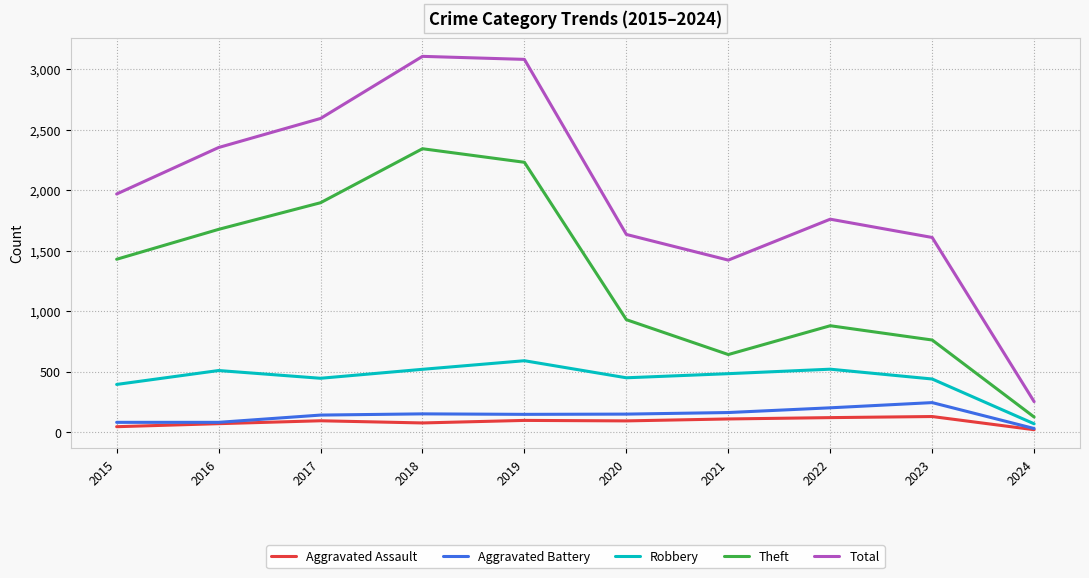

What is the total value across all series at 2021?

2821